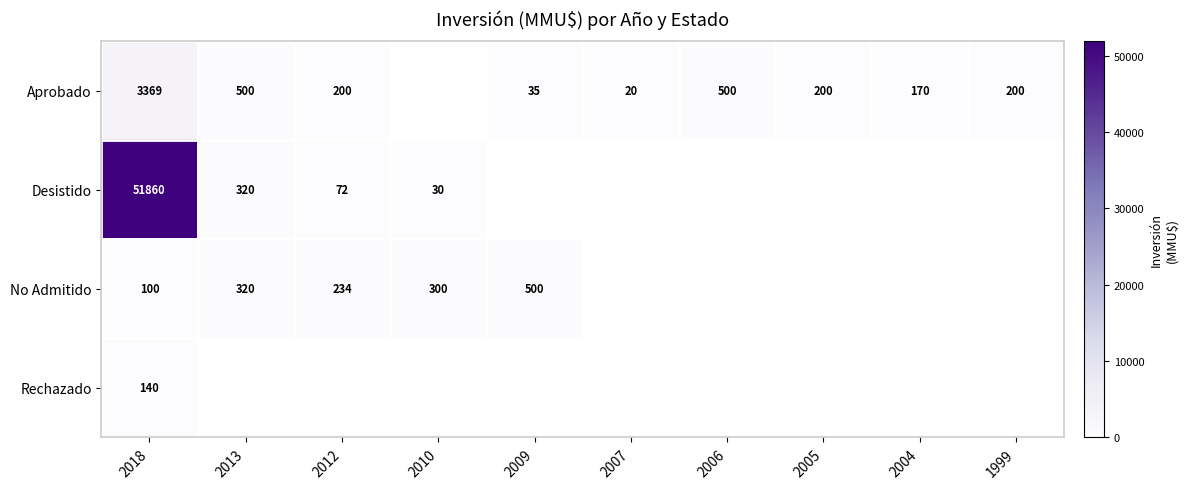

At 2018, list the series in order from smallest to largest.

No Admitido, Rechazado, Aprobado, Desistido